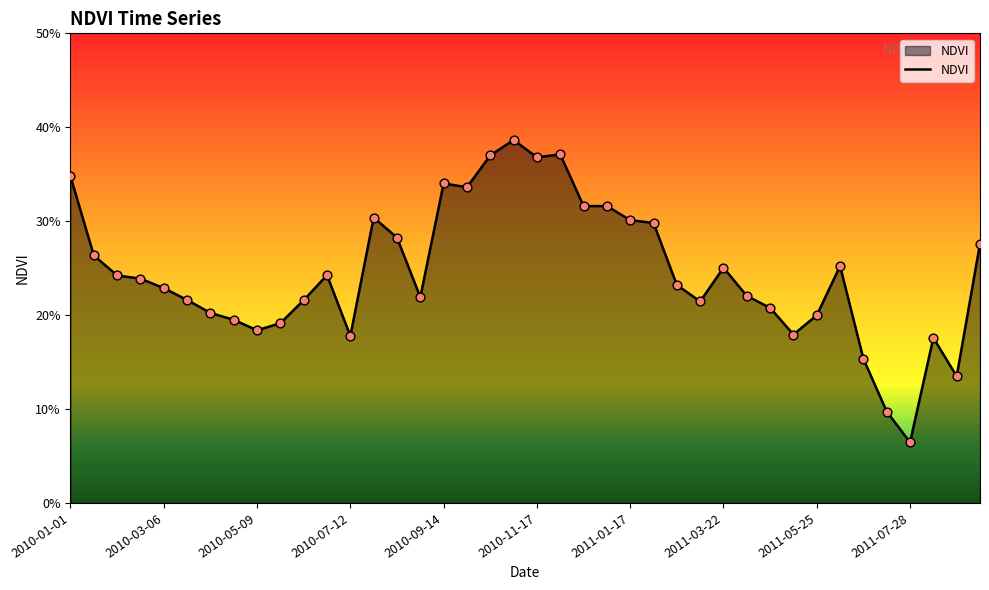

Is this an area chart (filled region under the line)?

Yes